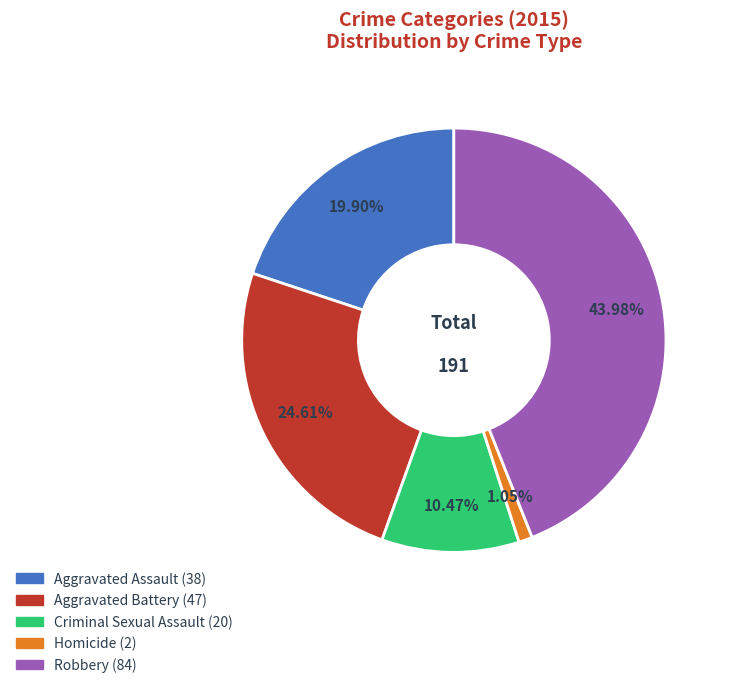

How many segments does this pie chart have?

5